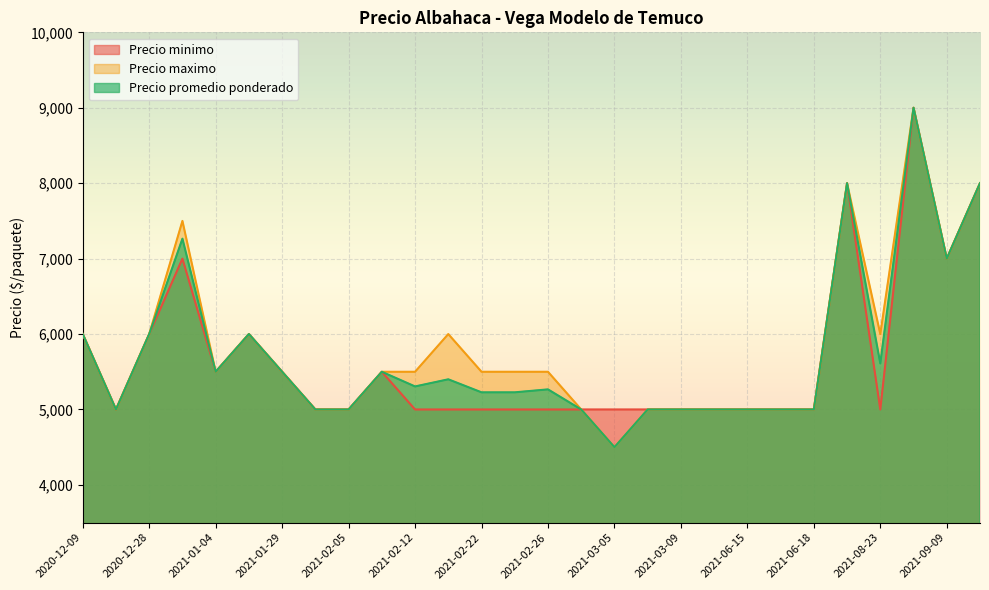

Which series has the largest total across all categories?

Precio maximo